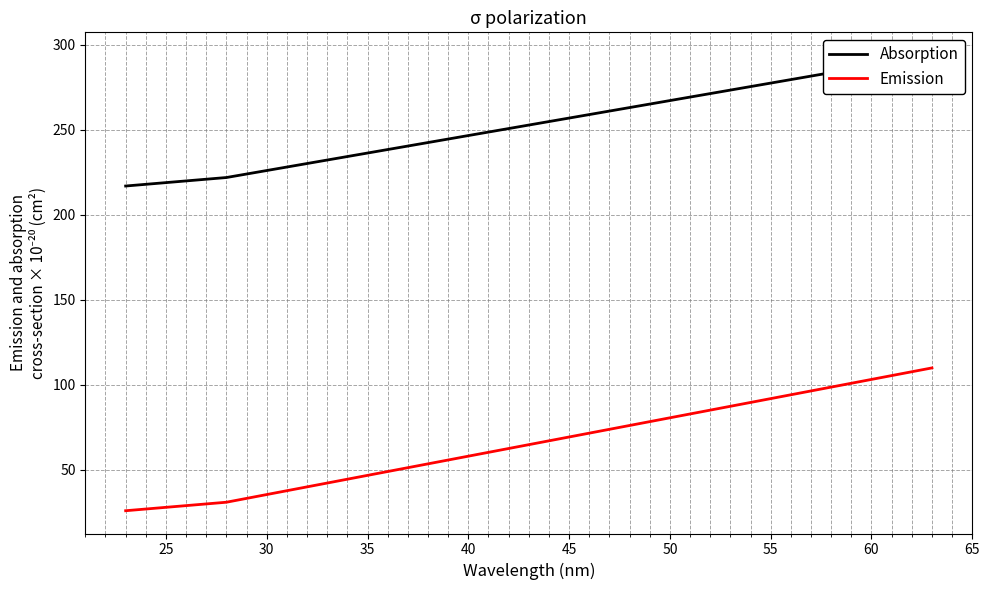

Reading left to right, transcribe all the data shown in this chart.

Absorption: 217	218	219	220	221	222	294
Emission: 26	27	28	29	30	31	110